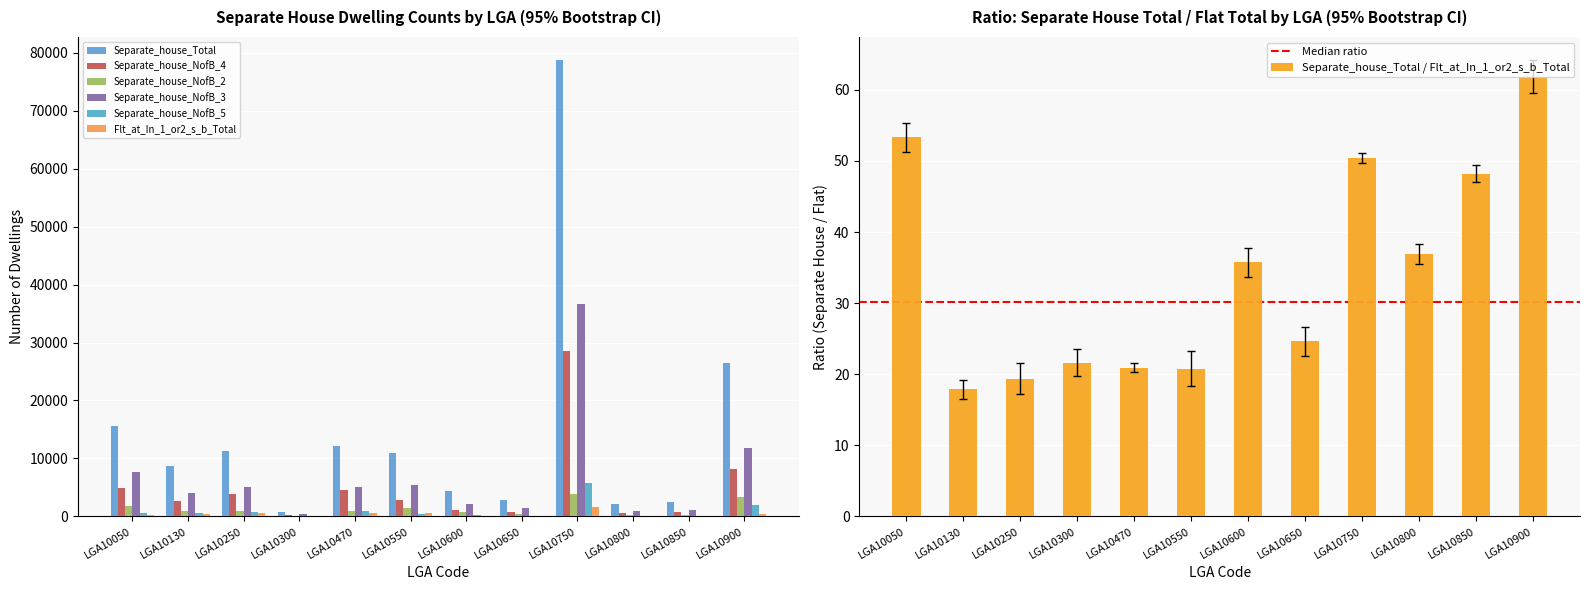

What is the value of the Separate_house_NofB_2 bar at the 12th from the left?

3273